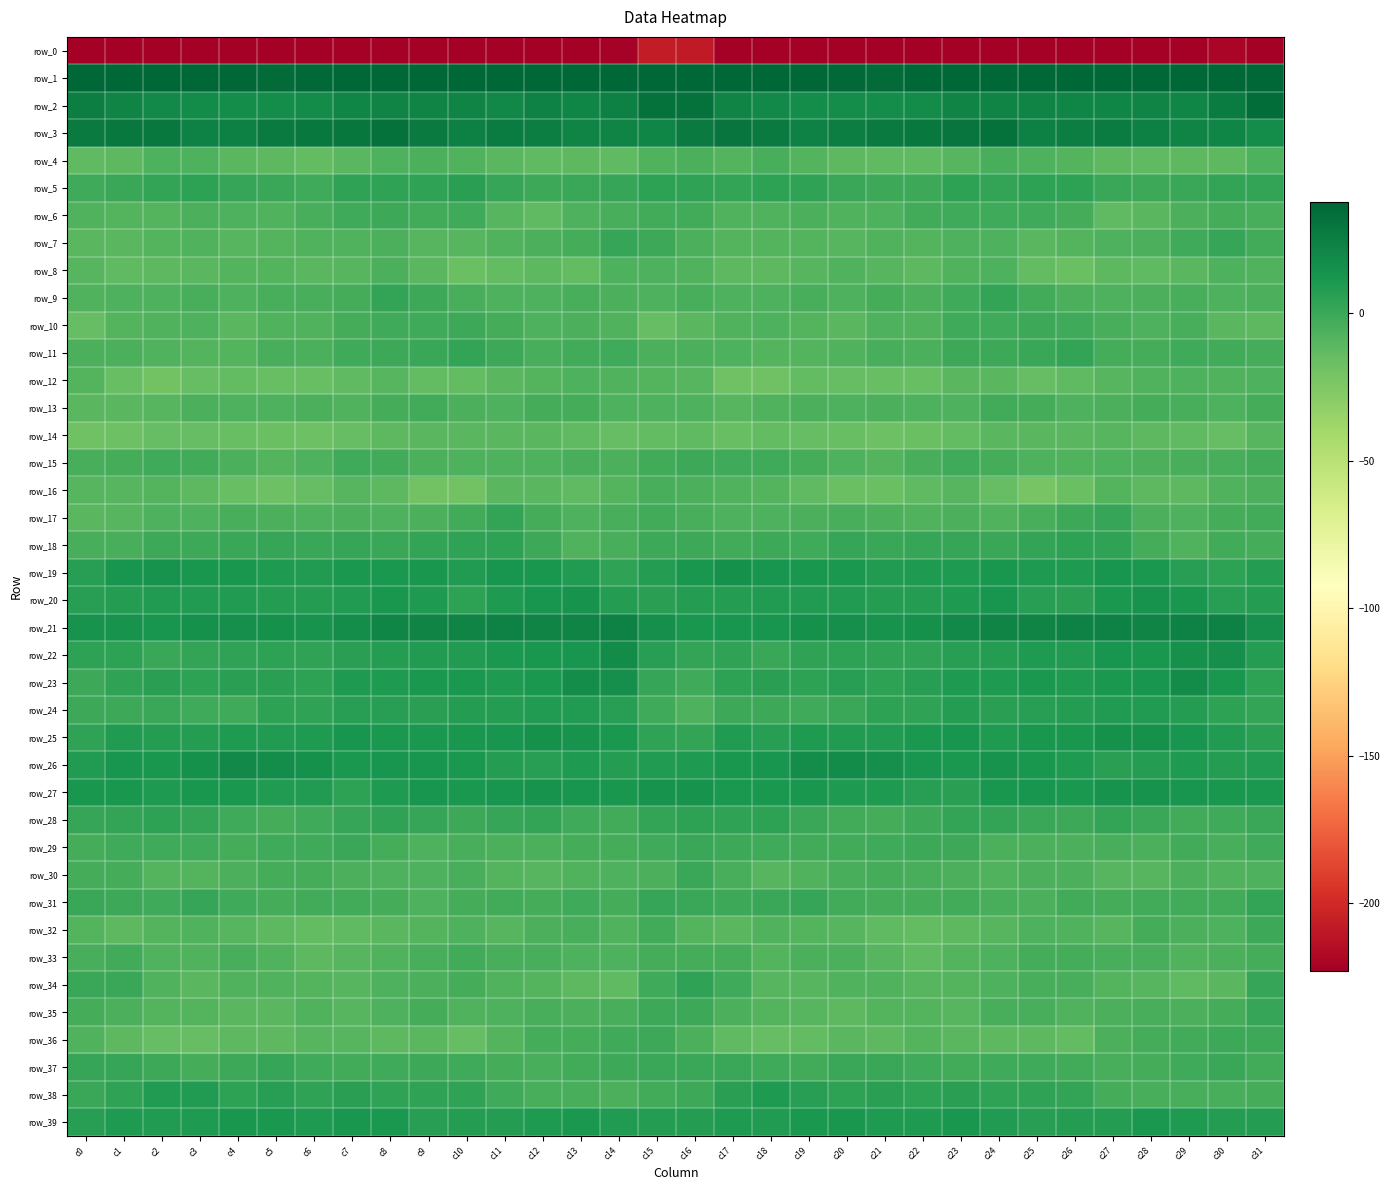

Where does the row_36 series first go above -10?

c0